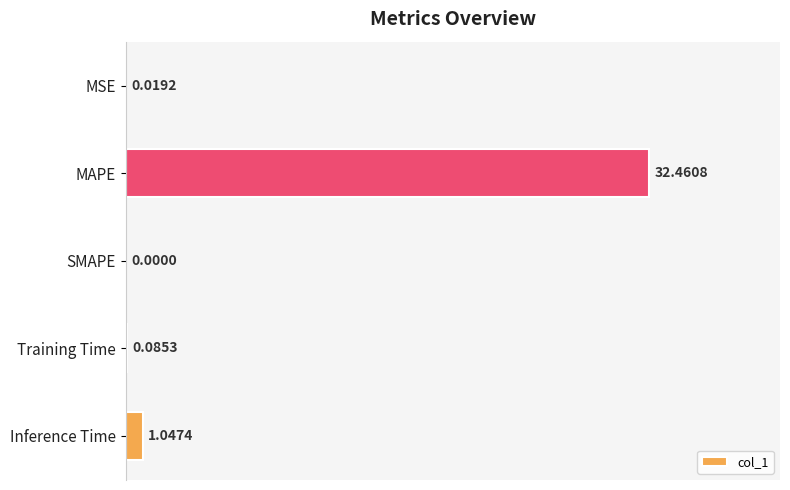

What is the sum of all values?

33.6